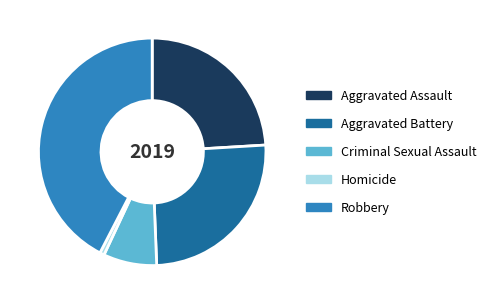

Between Aggravated Assault and Robbery, which is larger?

Robbery